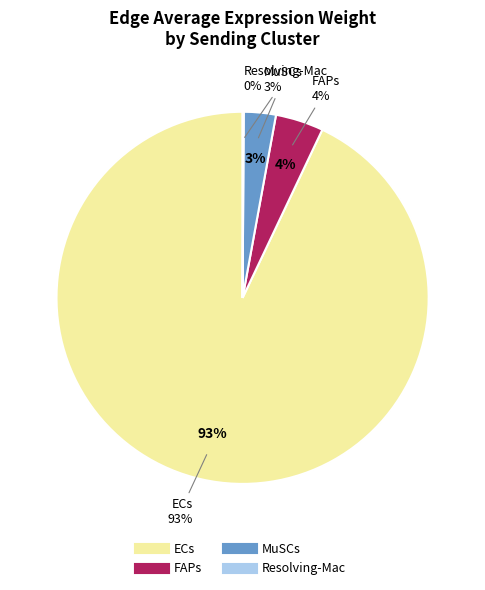

To the nearest percent, what is the combined percentage of FAPs and ECs?

97%